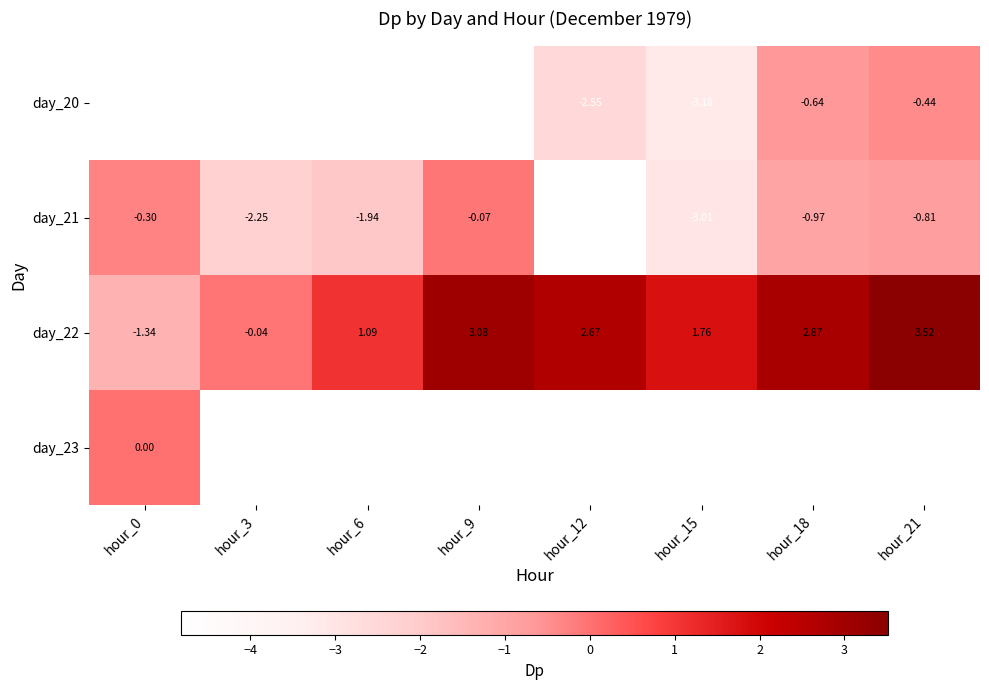

What is the average value of the day_21 series?

-1.8